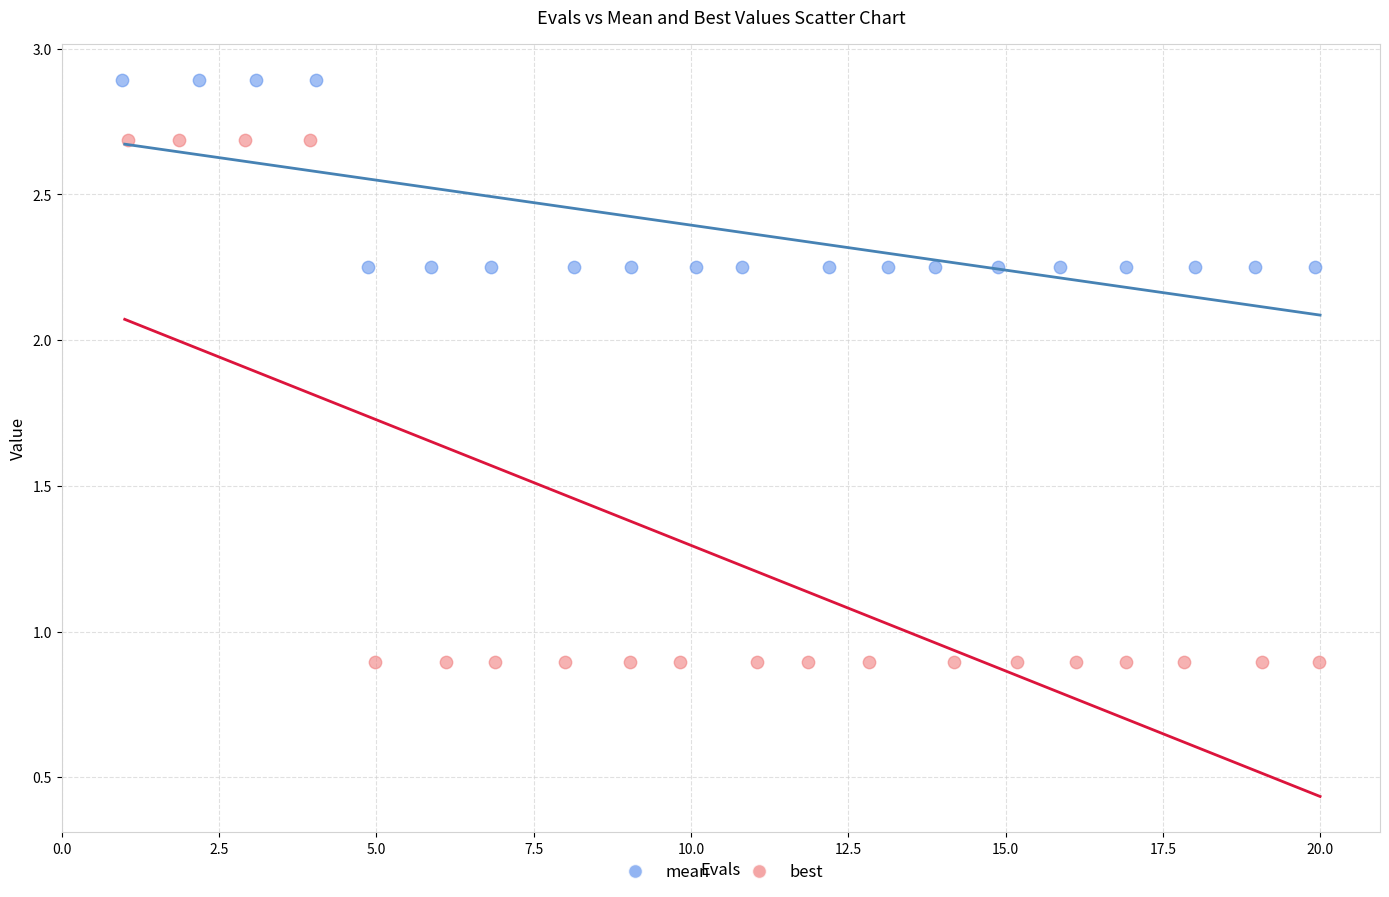

Which series has the largest Y range (max minus min)?

best